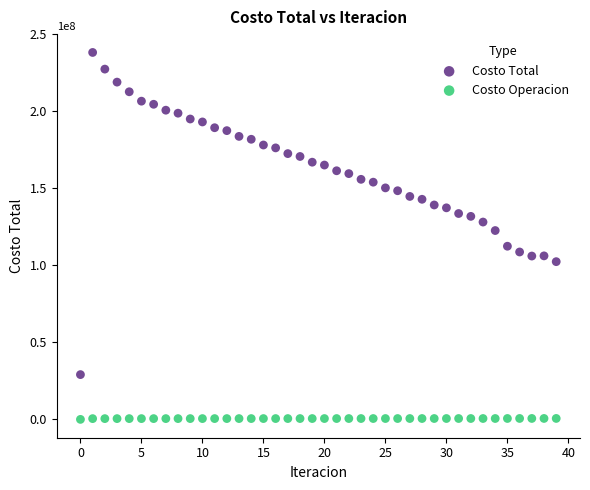

Which series has the widest spread of Y values?

Costo Total